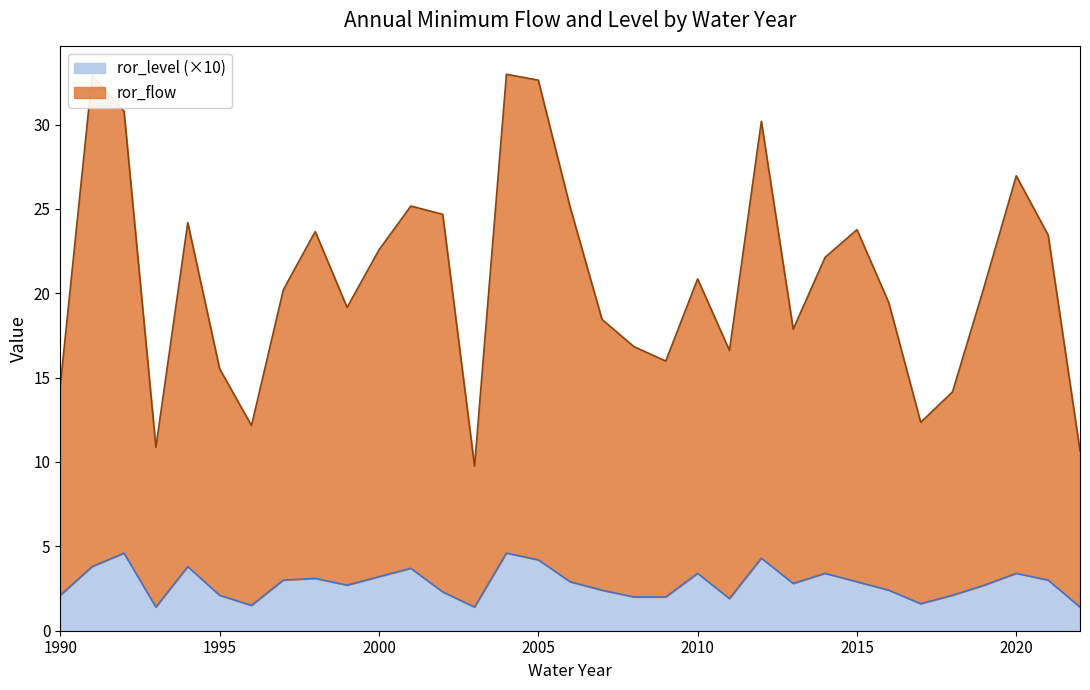

Which category has the lowest value in the ror_flow series?

2003